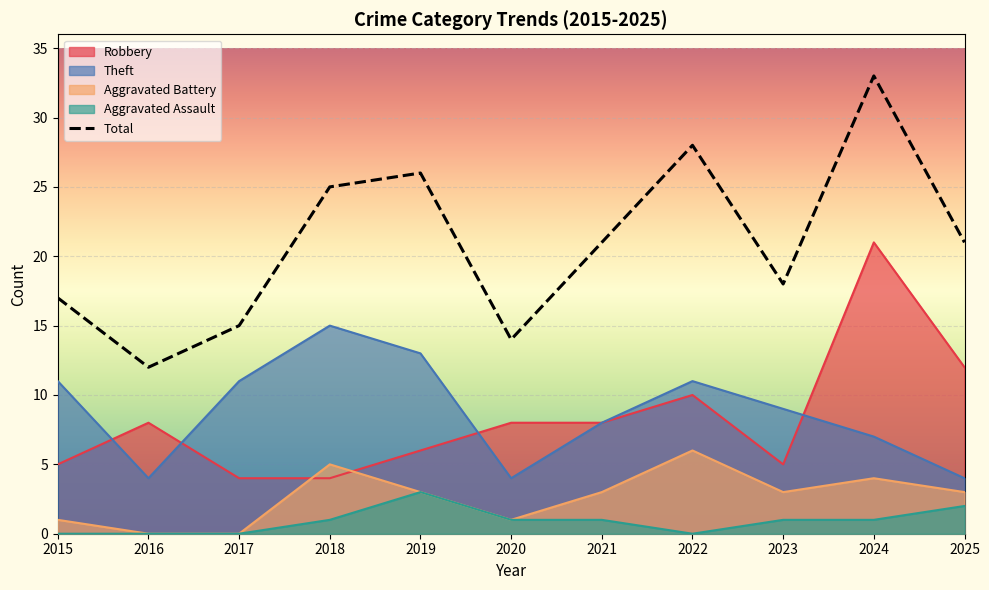

What is the minimum value shown in the chart?

0